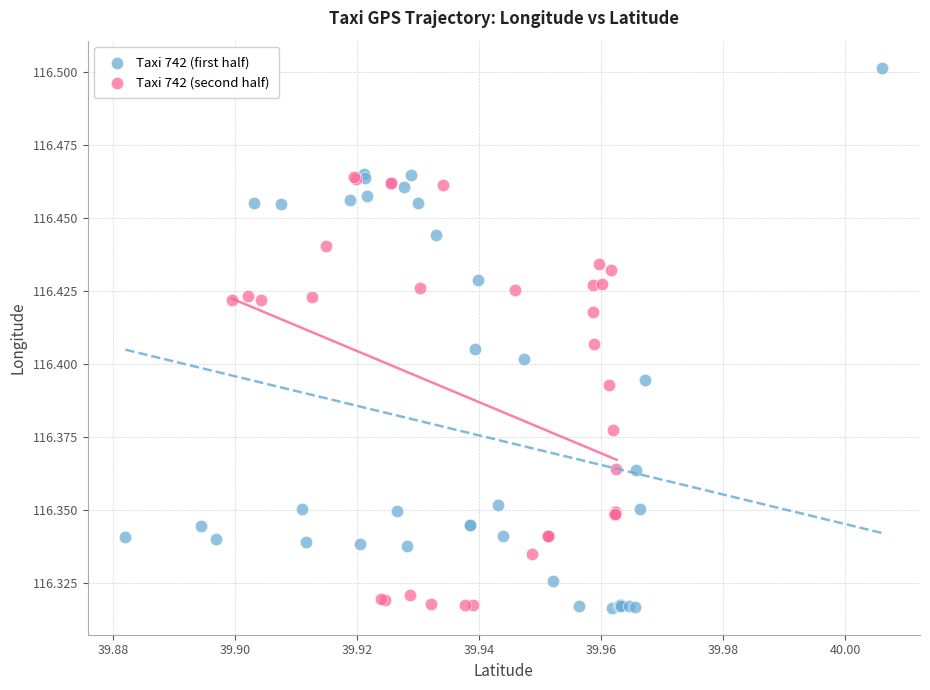

Which series has the largest Y range (max minus min)?

Taxi 742 (first half)